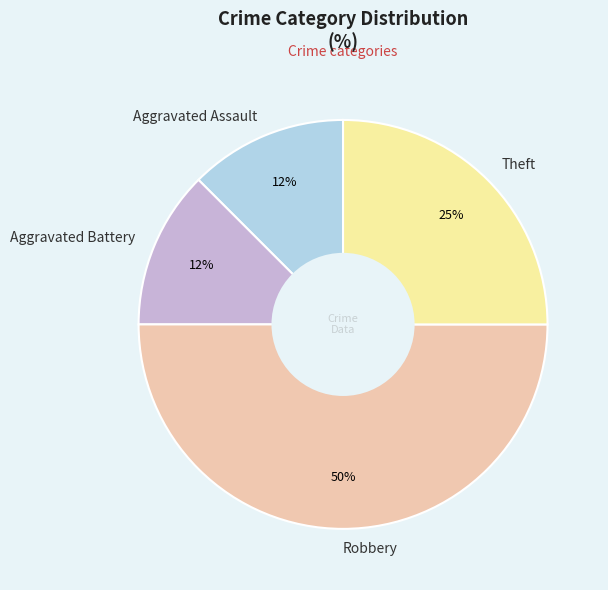

How many slices are in this pie chart?

4